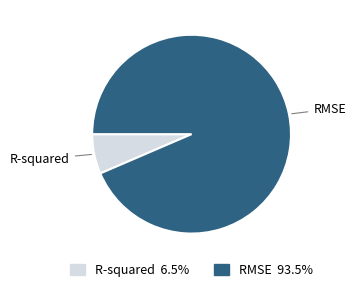

True or false: R-squared accounts for 13% of the total.

False